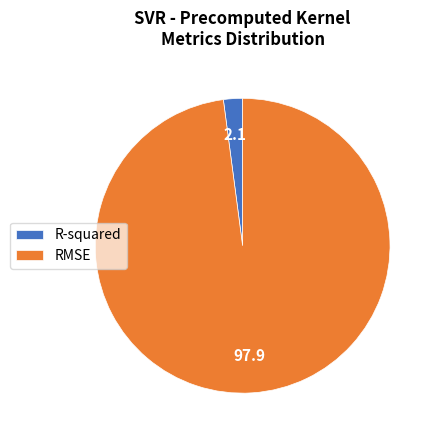

Rank the categories by value from highest to lowest.

RMSE, R-squared